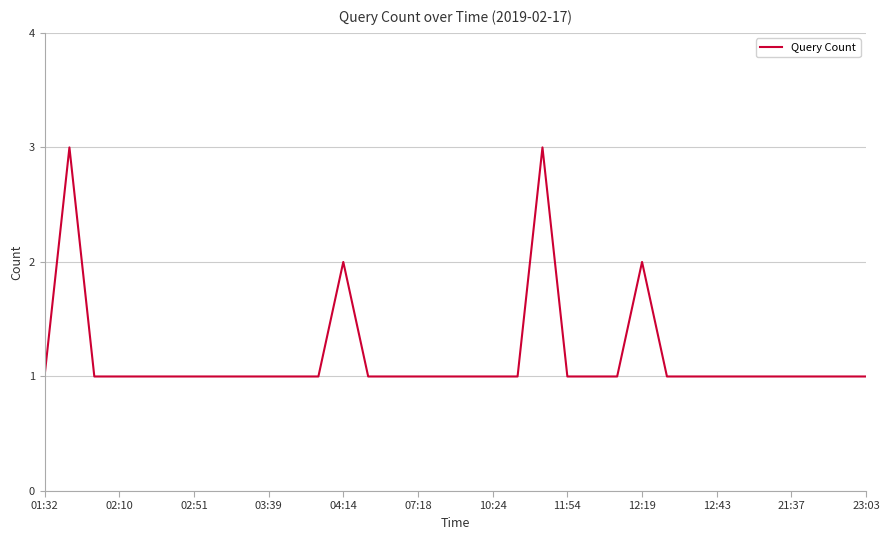

What is the greatest value displayed?

3